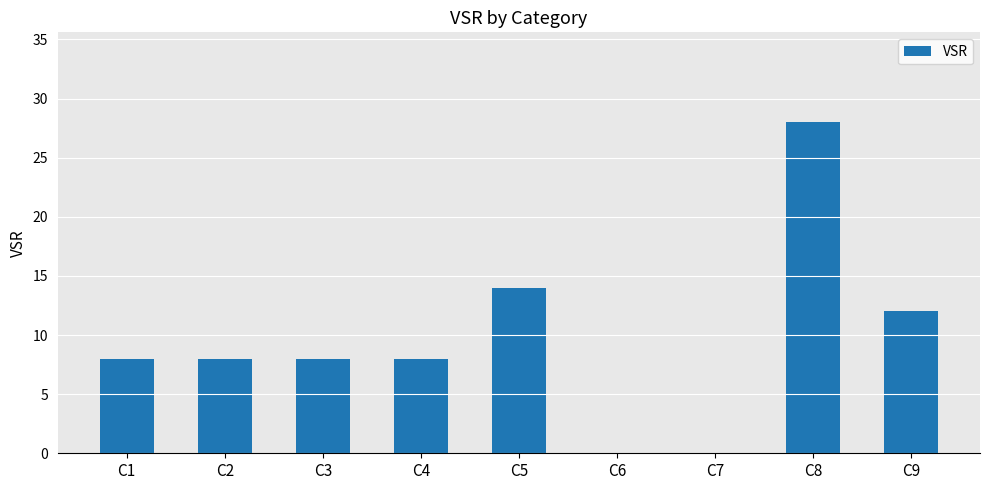

At which label is the value closest to 14?

C5